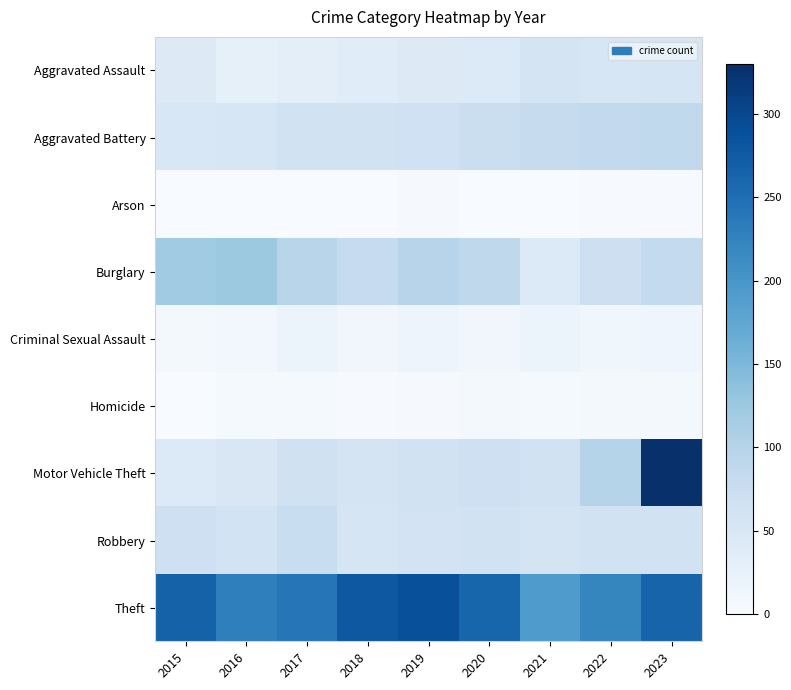

Reading left to right, extract all data points from this chart.

Aggravated Assault: 2015=43	2016=28	2017=33	2018=38	2019=42	2020=45	2021=59	2022=54	2023=56
Aggravated Battery: 2015=51	2016=52	2017=64	2018=64	2019=67	2020=74	2021=81	2022=86	2023=87
Arson: 2015=1	2016=1	2017=1	2018=1	2019=3	2020=0	2021=1	2022=2	2023=2
Burglary: 2015=120	2016=125	2017=96	2018=82	2019=97	2020=89	2021=44	2022=70	2023=84
Criminal Sexual Assault: 2015=7	2016=10	2017=18	2018=11	2019=16	2020=11	2021=17	2022=12	2023=14
Homicide: 2015=1	2016=4	2017=4	2018=2	2019=3	2020=6	2021=5	2022=6	2023=7
Motor Vehicle Theft: 2015=44	2016=50	2017=65	2018=59	2019=62	2020=69	2021=63	2022=98	2023=330
Robbery: 2015=68	2016=61	2017=77	2018=55	2019=60	2020=64	2021=59	2022=63	2023=62
Theft: 2015=266	2016=229	2017=241	2018=279	2019=290	2020=262	2021=193	2022=221	2023=264